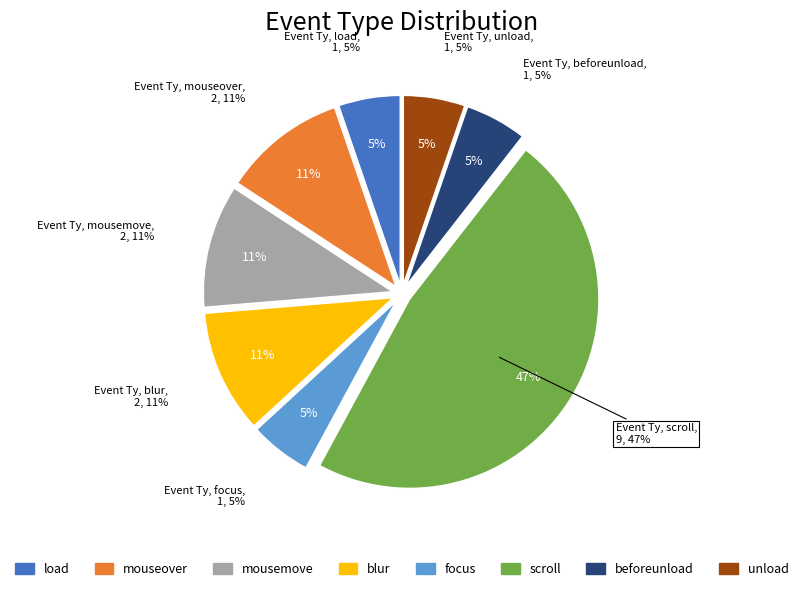

Do mouseover and blur together represent more than half of the pie?

No